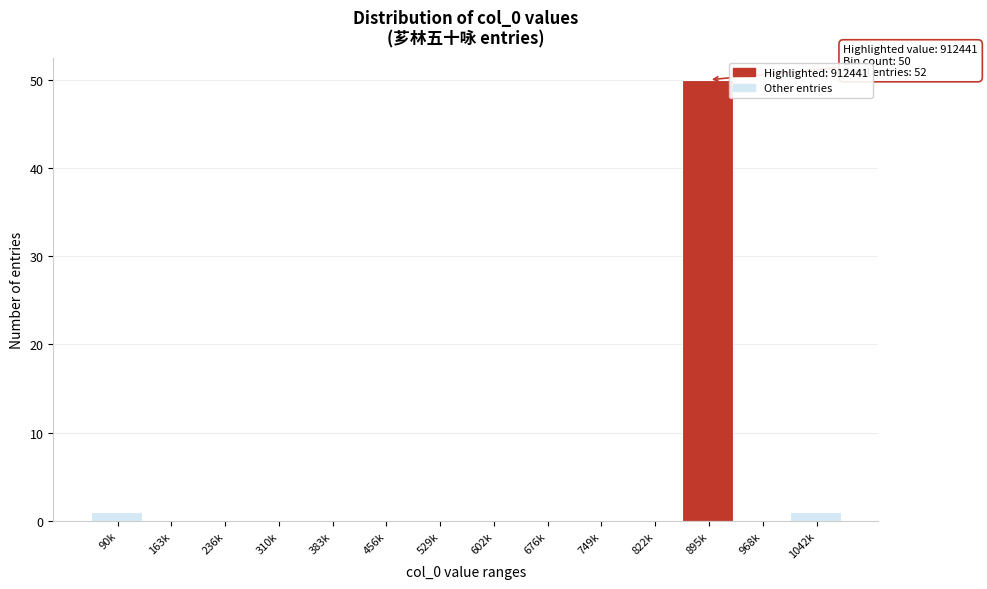

Reading right to left, extract all data points from this chart.

1042k=1	968k=0	895k=50	822k=0	749k=0	676k=0	602k=0	529k=0	456k=0	383k=0	310k=0	236k=0	163k=0	90k=1